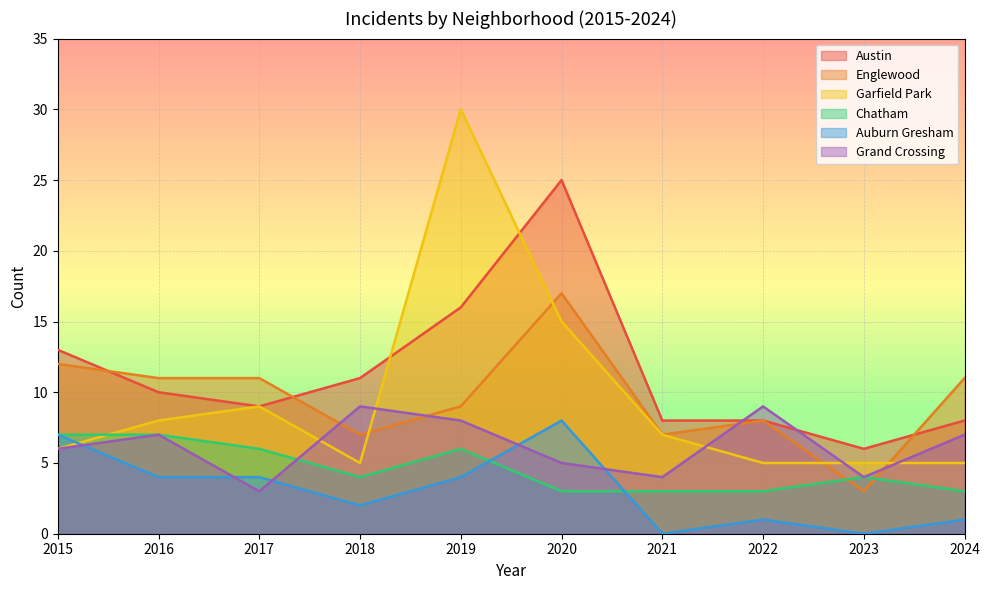

What is the difference between the second highest and minimum values in the Englewood series?

9